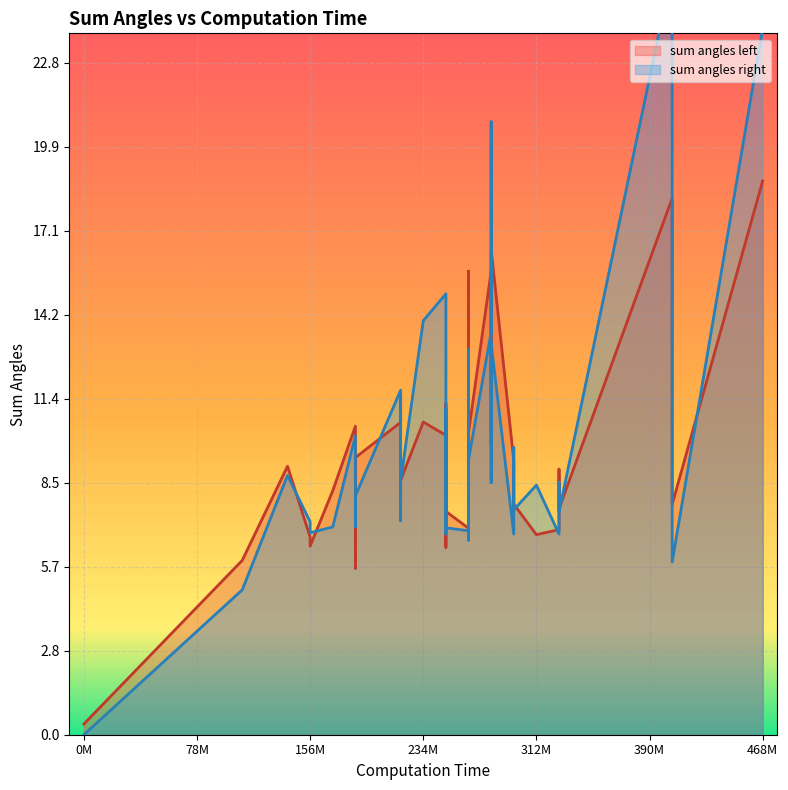

What is the average value of the sum angles right series?

9.6